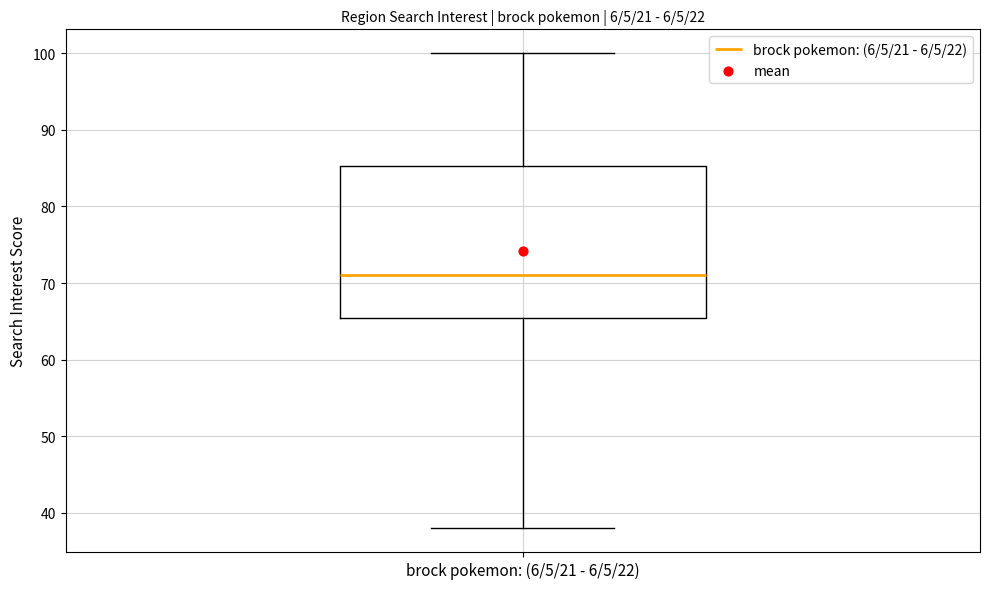

Where does the lower whisker of the box for brock pokemon: (6/5/21 - 6/5/22) end on the y-axis? The values are not printed on the chart, so give them approximately, as read against the axis.

38